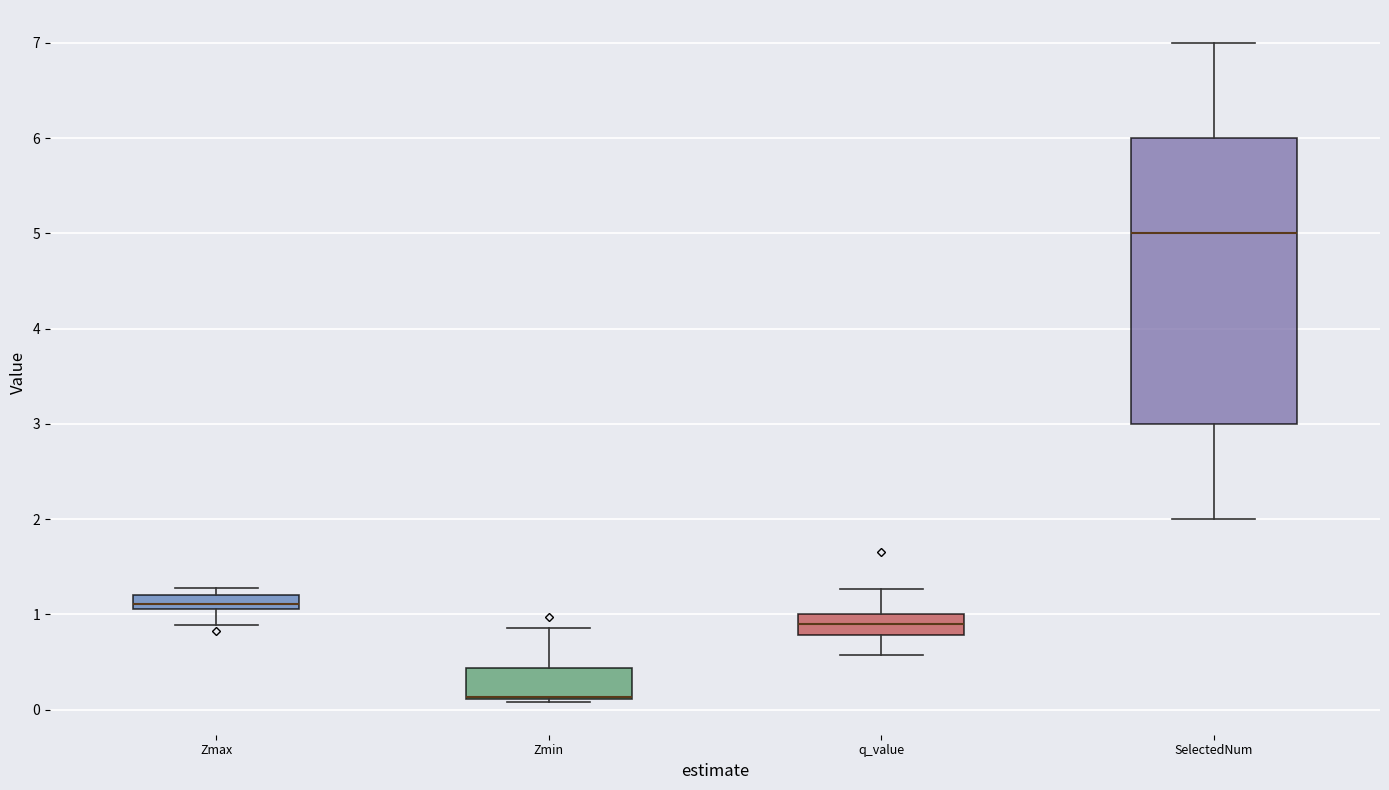

Which box is the tallest, from its lower edge to its upper edge?

SelectedNum